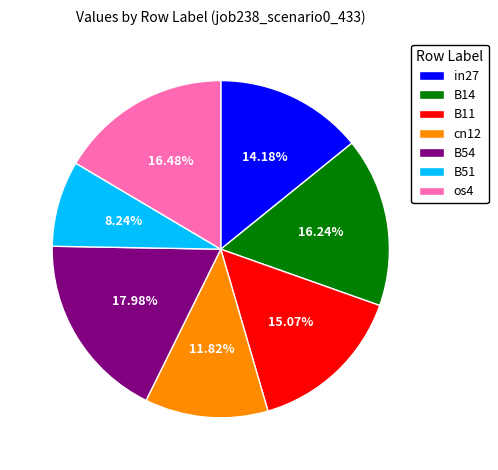

What percentage is the in27 slice, to the nearest percent?

14%